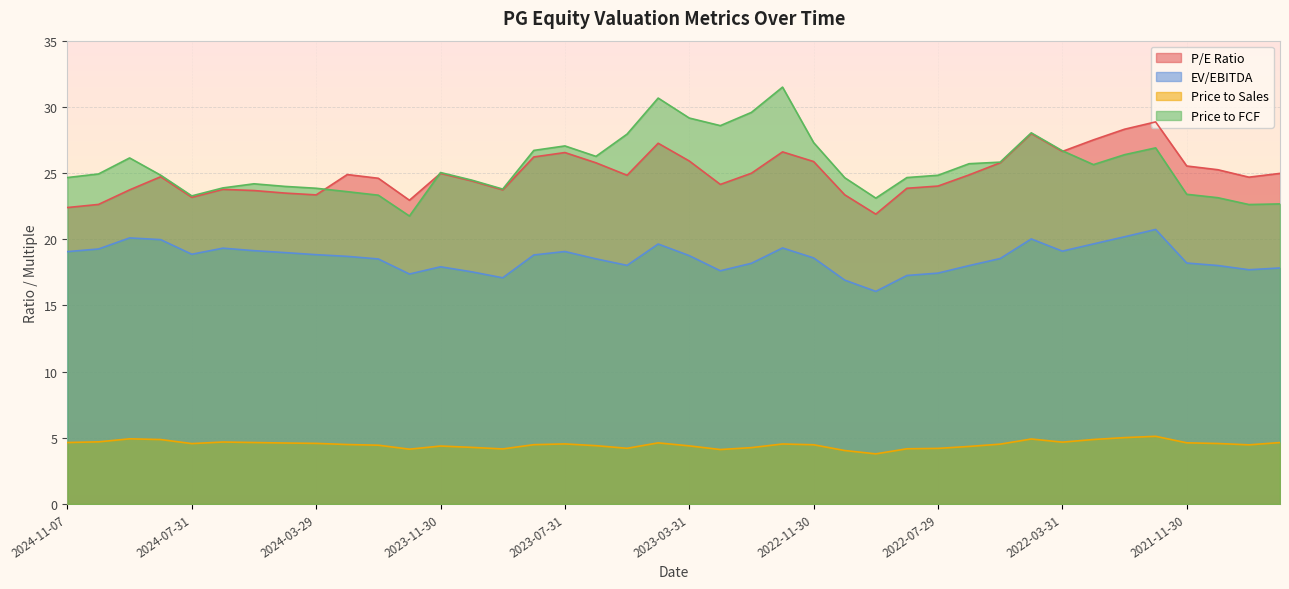

At which label does P/E Ratio reach its peak?

2021-12-31